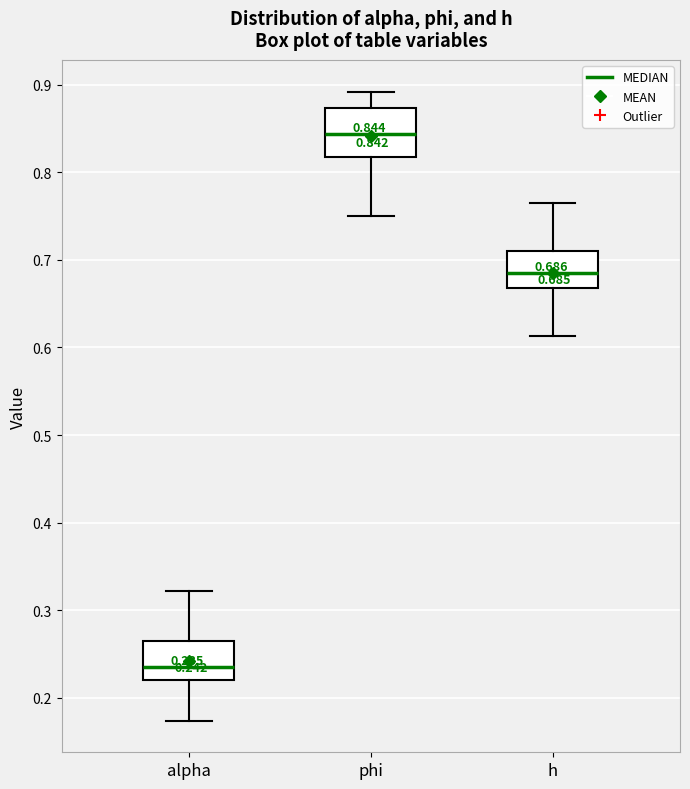

Comparing the boxes themselves (not the whiskers), which one is the tallest?

phi